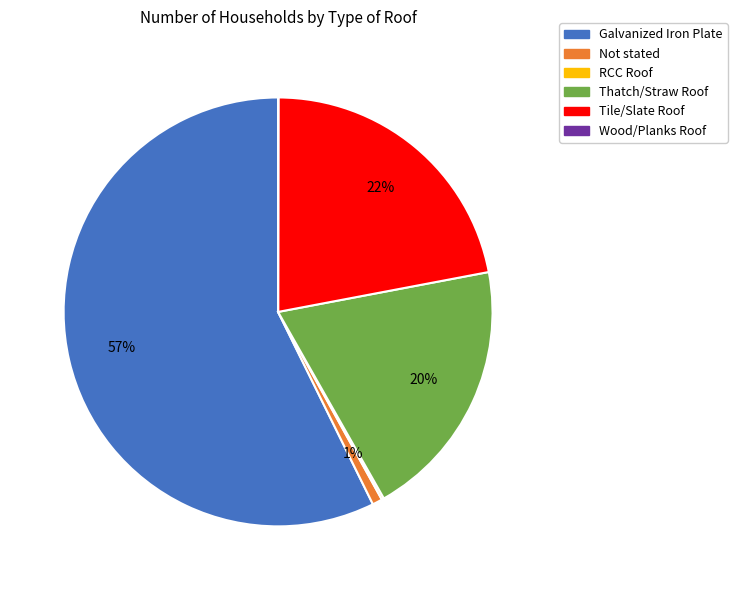

The Not stated slice represents 1% of the pie. True or false?

True